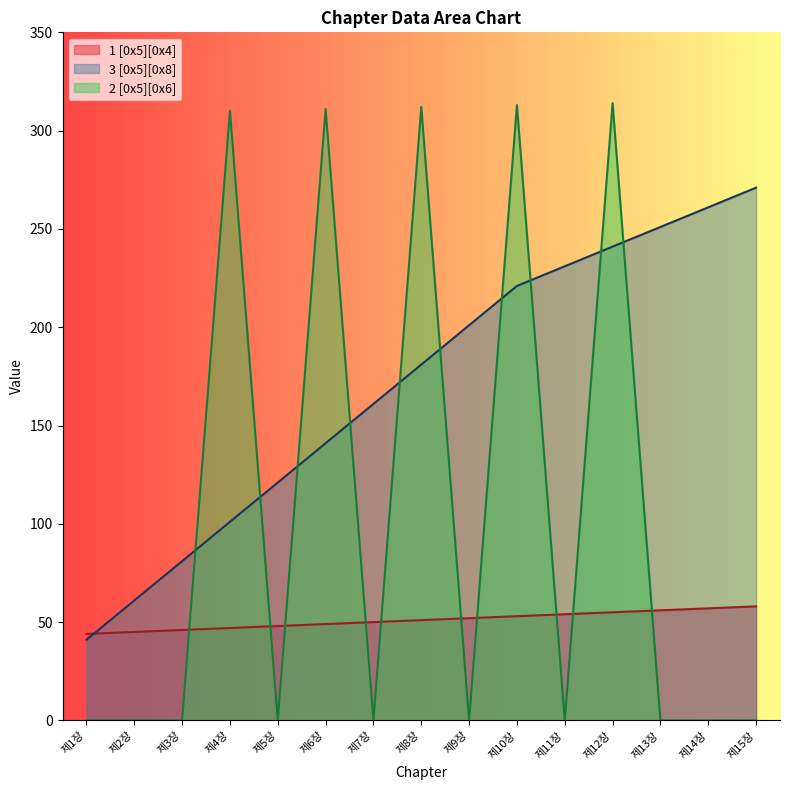

How many intersections are there between 1 [0x5][0x4] and 2 [0x5][0x6]?

10